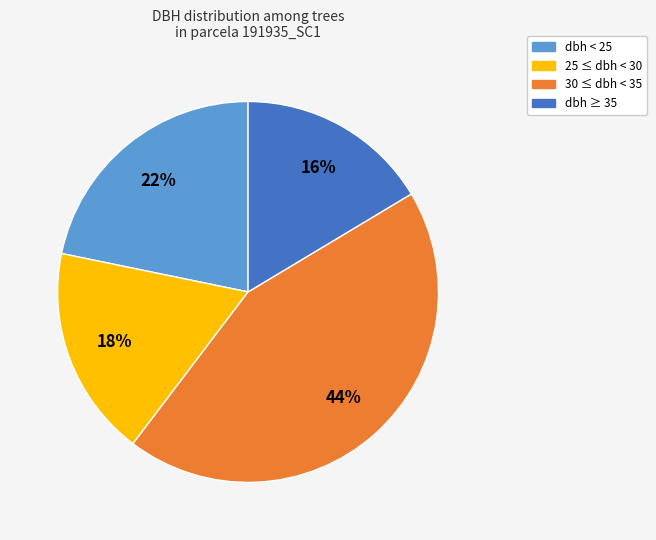

To the nearest percent, what is the difference between the largest and smallest slice percentages?

28%